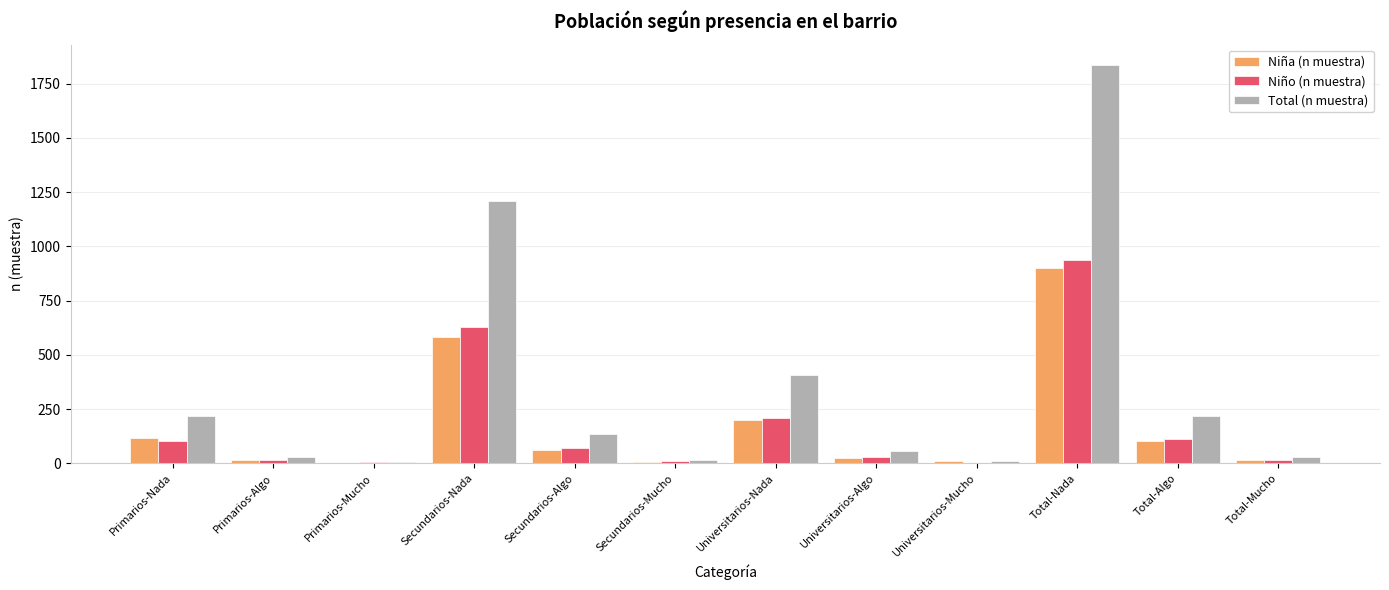

How many groups of bars are there?

12